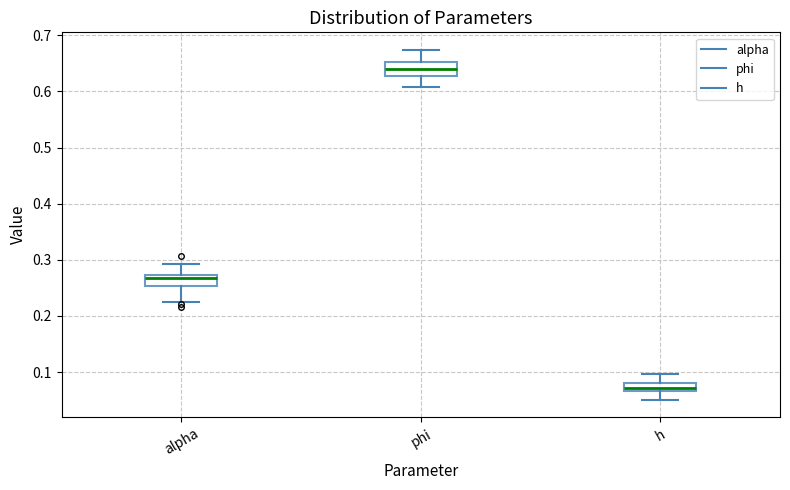

Where is the lower edge of the box for h on the y-axis? The values are not printed on the chart, so give them approximately, as read against the axis.

0.07